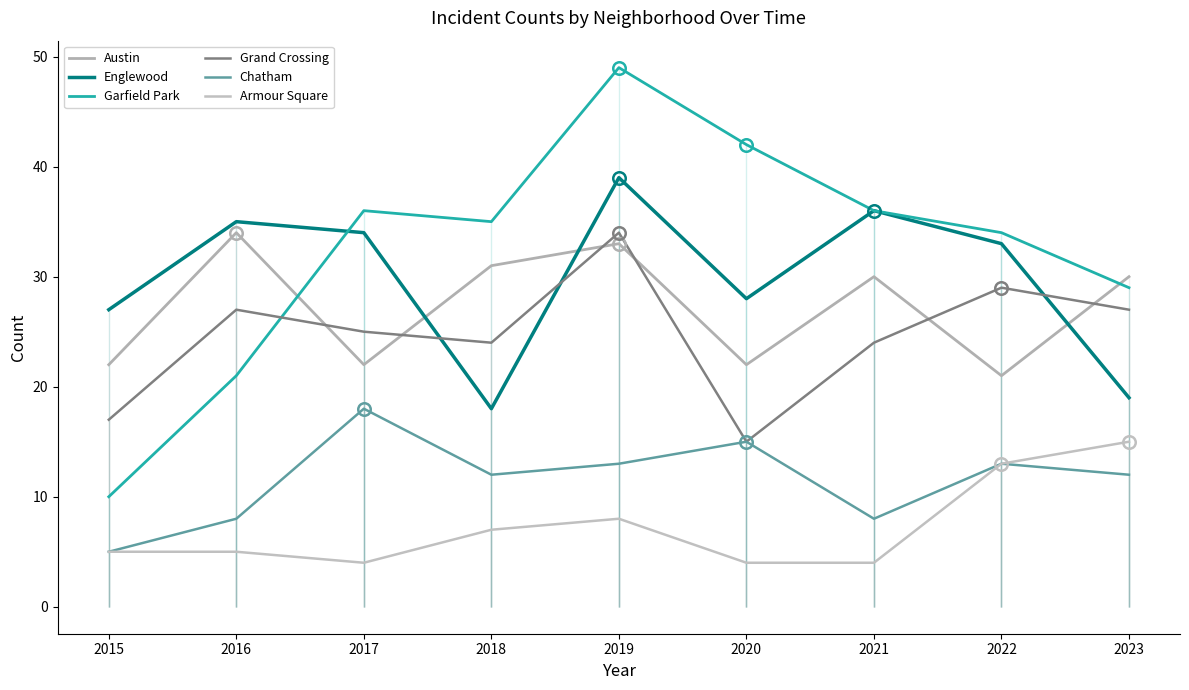

True or false: Englewood has more than 0 interior local peaks.

True